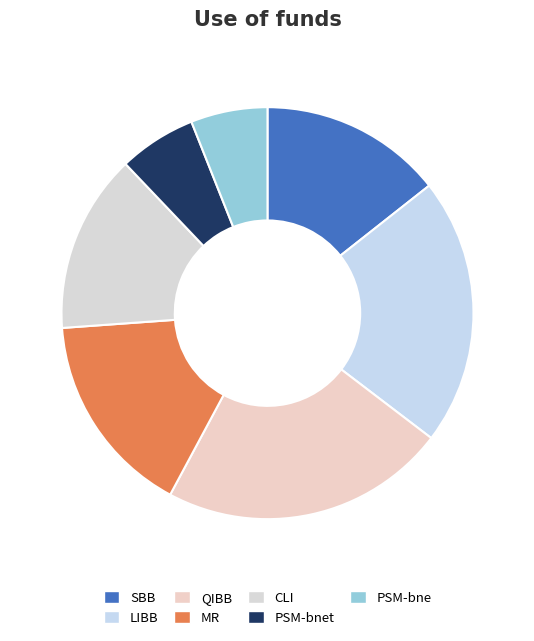

Count the number of slices in the pie.

7